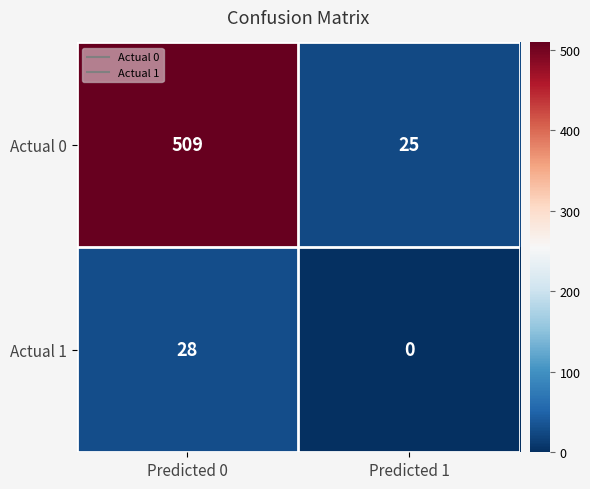

True or false: Actual 1 has a value of 0 at Predicted 1.

True